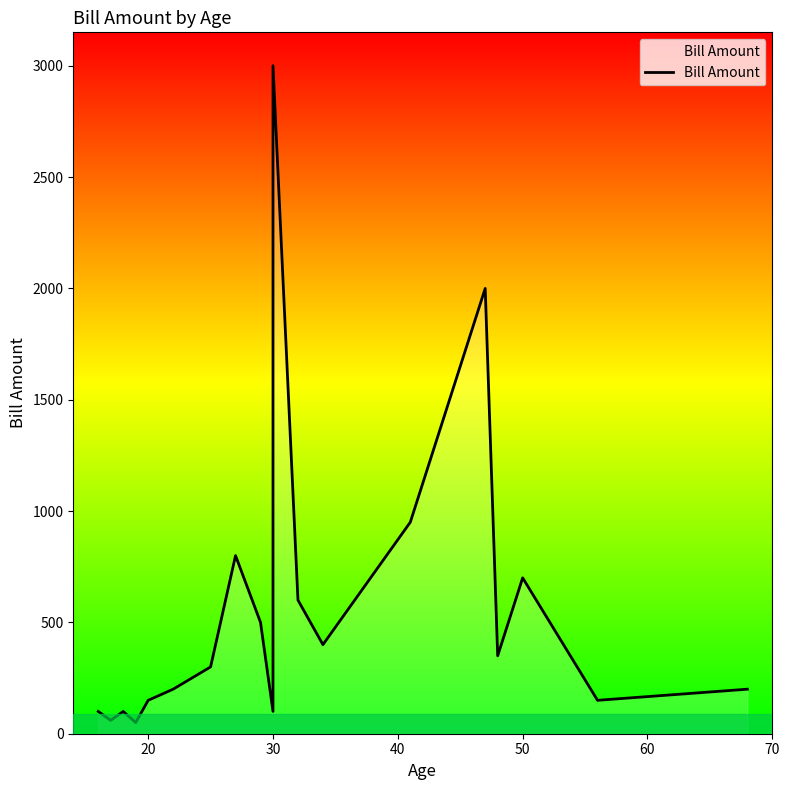

What is the minimum value shown in the chart?

50